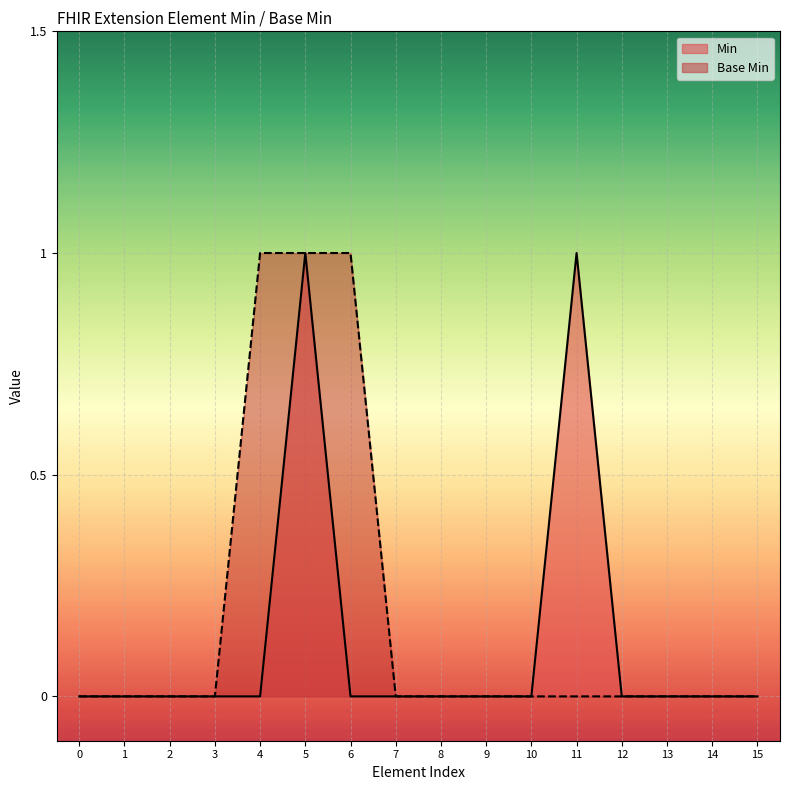

Between 4 and 10, which series saw the biggest shift?

Base Min